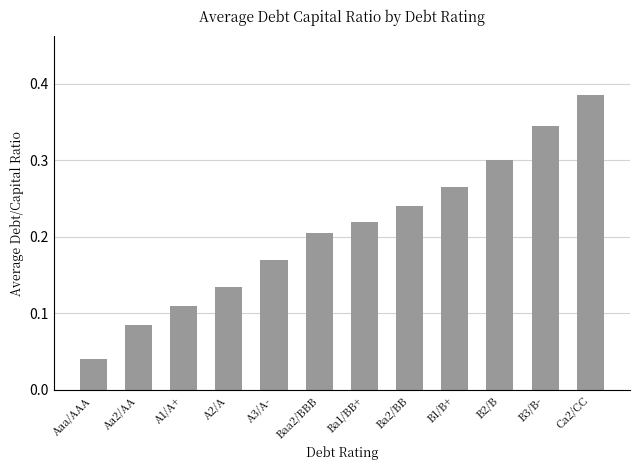

At which category does the chart reach its minimum across all series?

Aaa/AAA